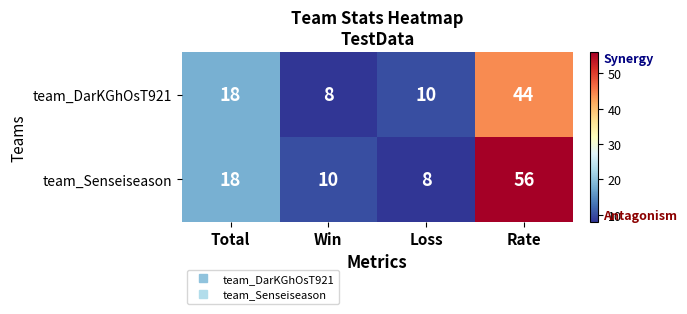

At which category is the sum across all series the highest?

Rate